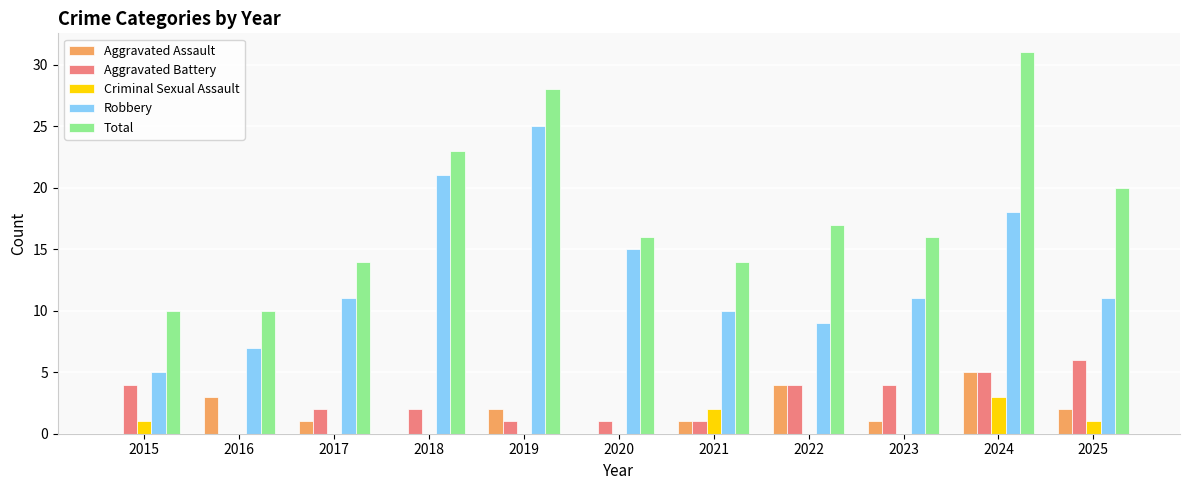

The Aggravated Battery series shows 7 at 2022. True or false?

False